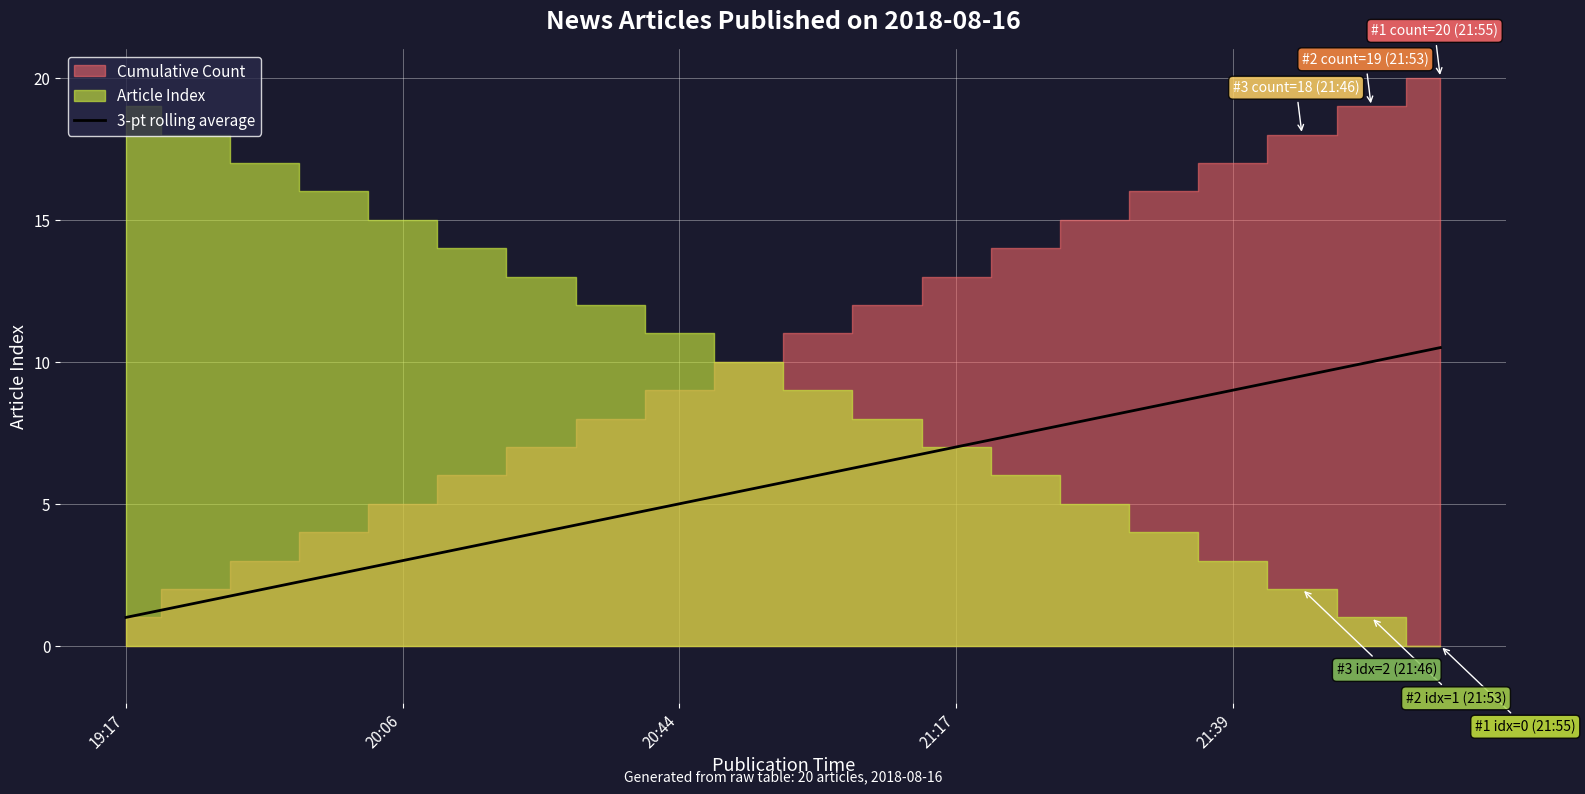

Reading left to right, extract all data points from this chart.

1.0	1.5	2.0	2.5	3.0	3.5	4.0	4.5	5.0	5.5	6.0	6.5	7.0	7.5	8.0	8.5	9.0	9.5	10.0	10.5